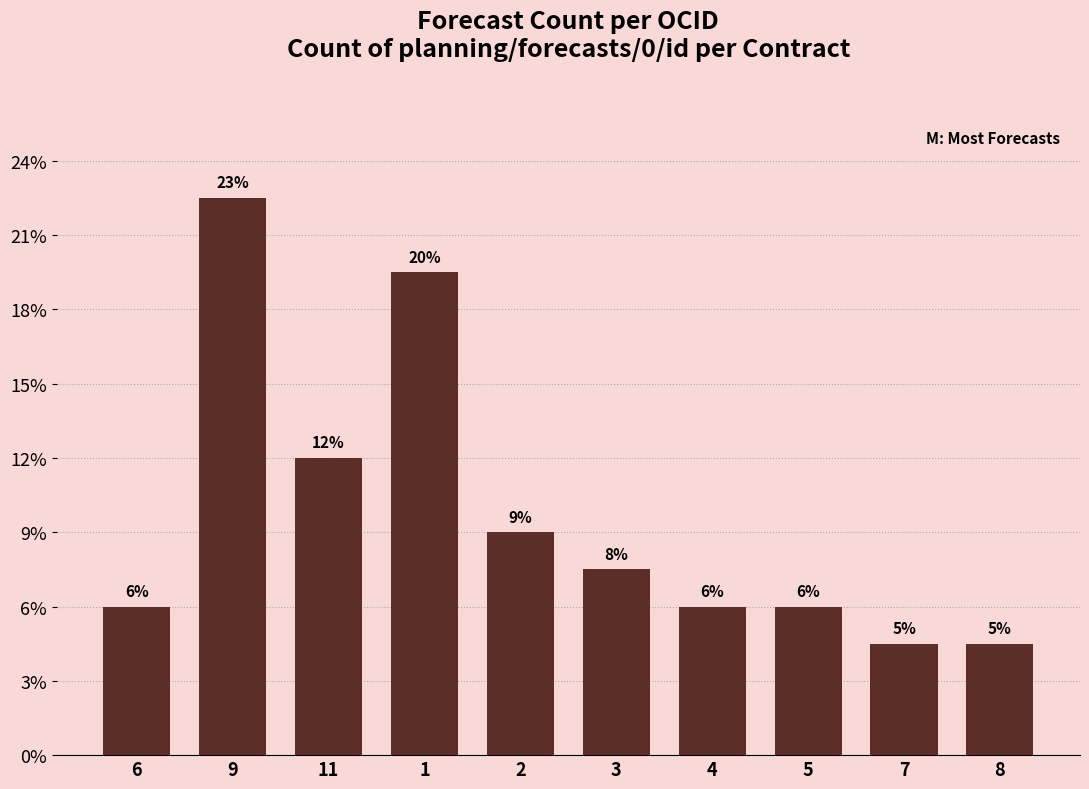

Are the bars horizontal?

No